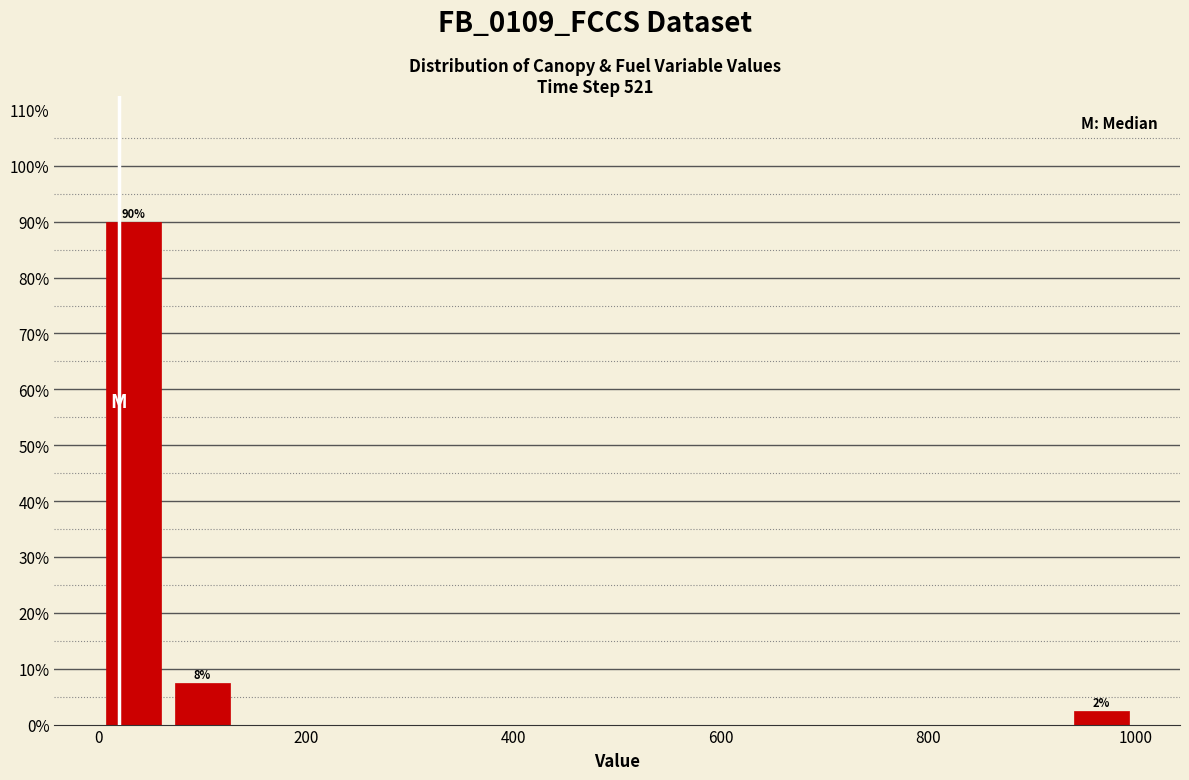

Read against the x-axis, roughly where is the centre of the tallest bar?

40